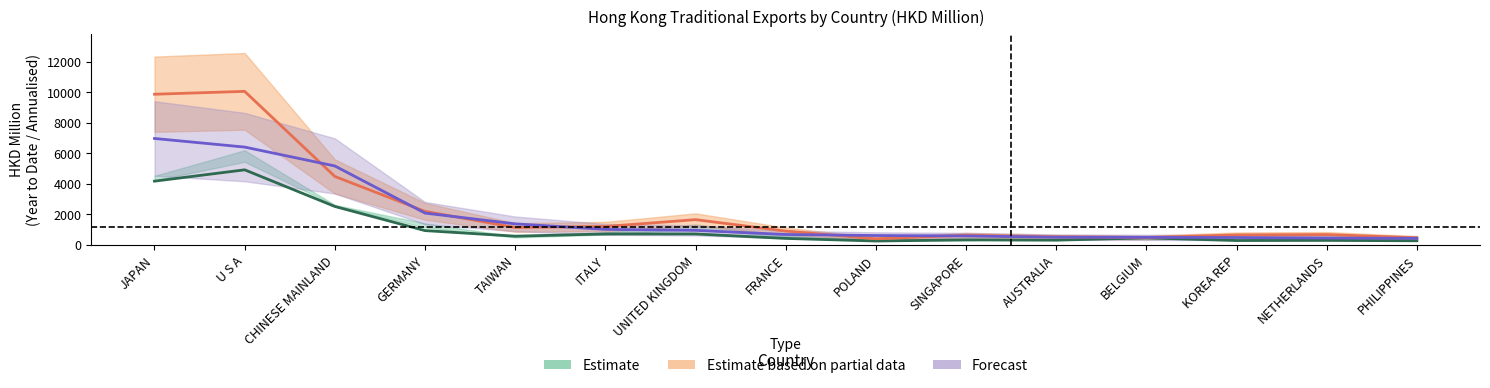

What is the maximum value for Forecast?

6964.8